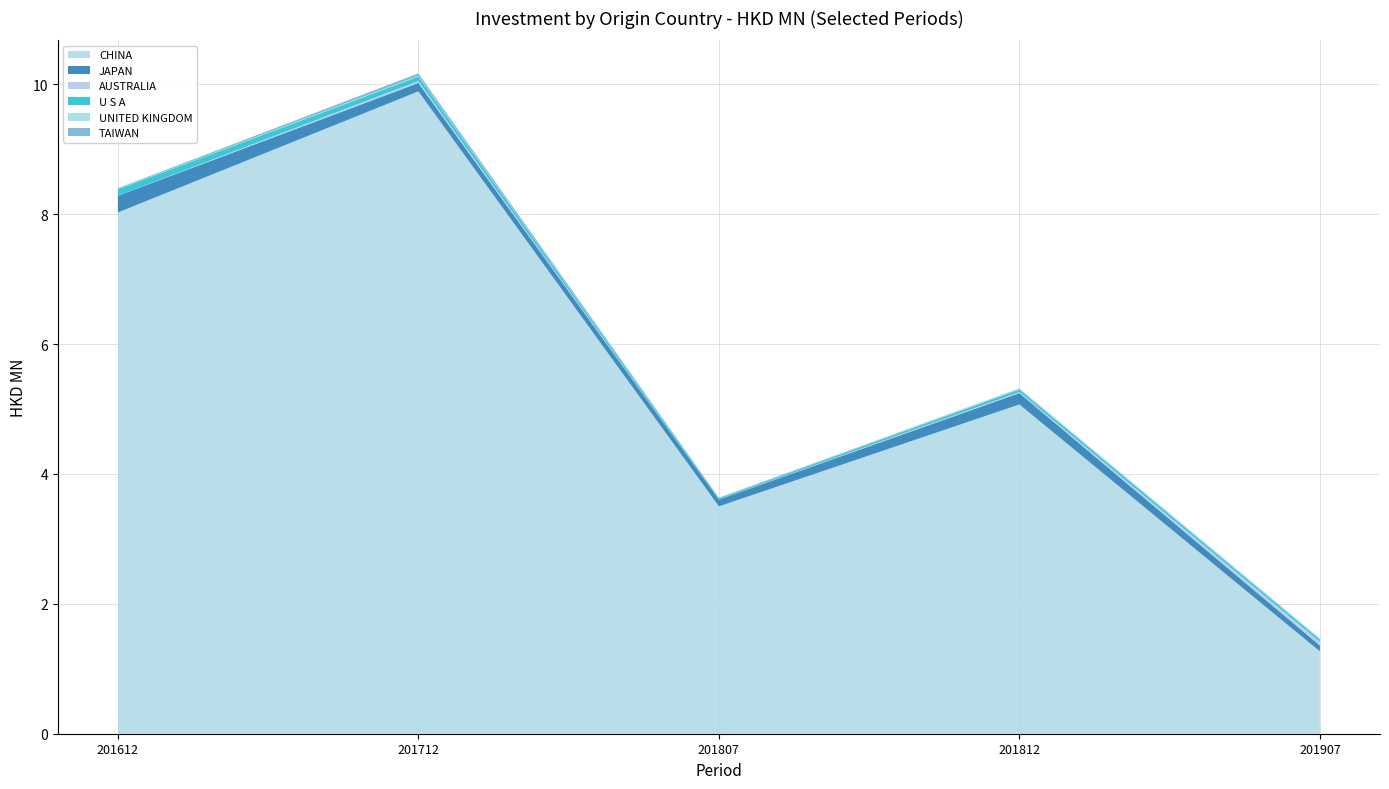

What is the lowest value of the CHINA series?

1.3